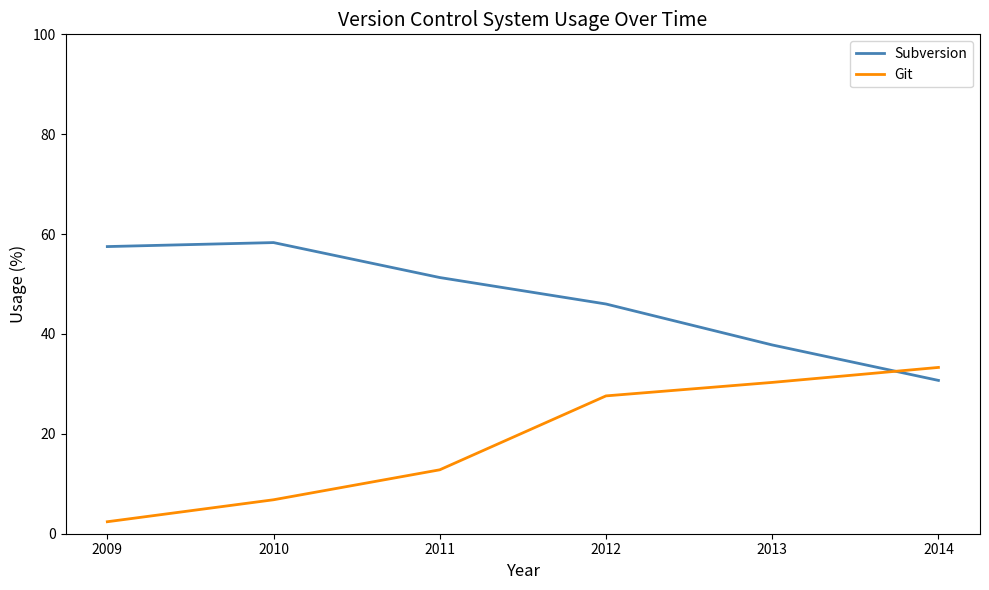

Where is Git nearest to the value 17?

2011